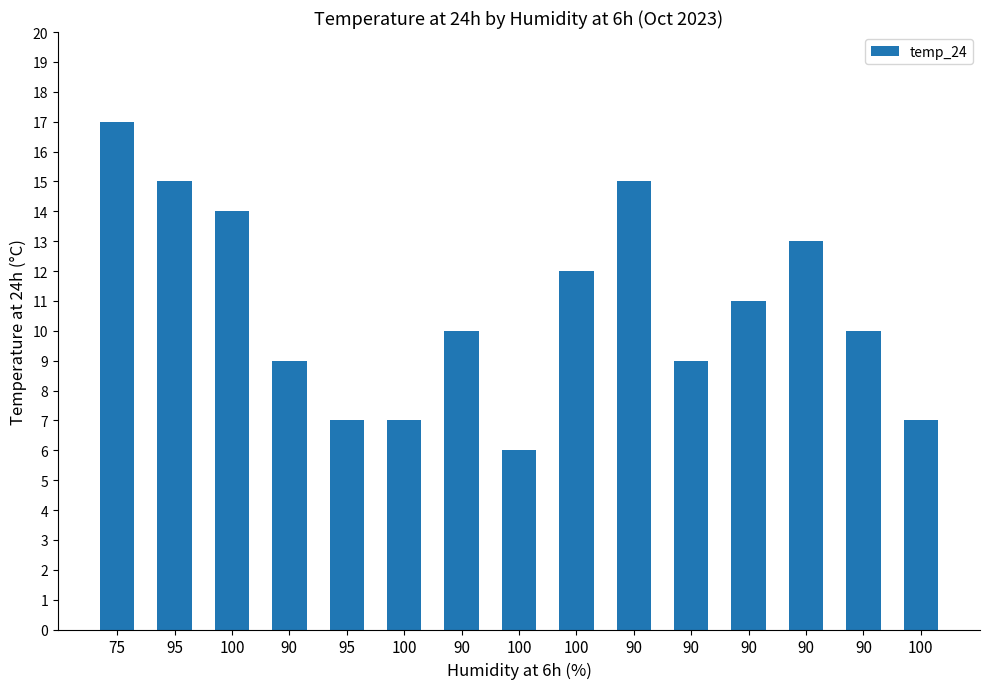

Rank the categories by value from lowest to highest.

100, 95, 100, 100, 90, 90, 90, 90, 90, 100, 90, 100, 95, 90, 75